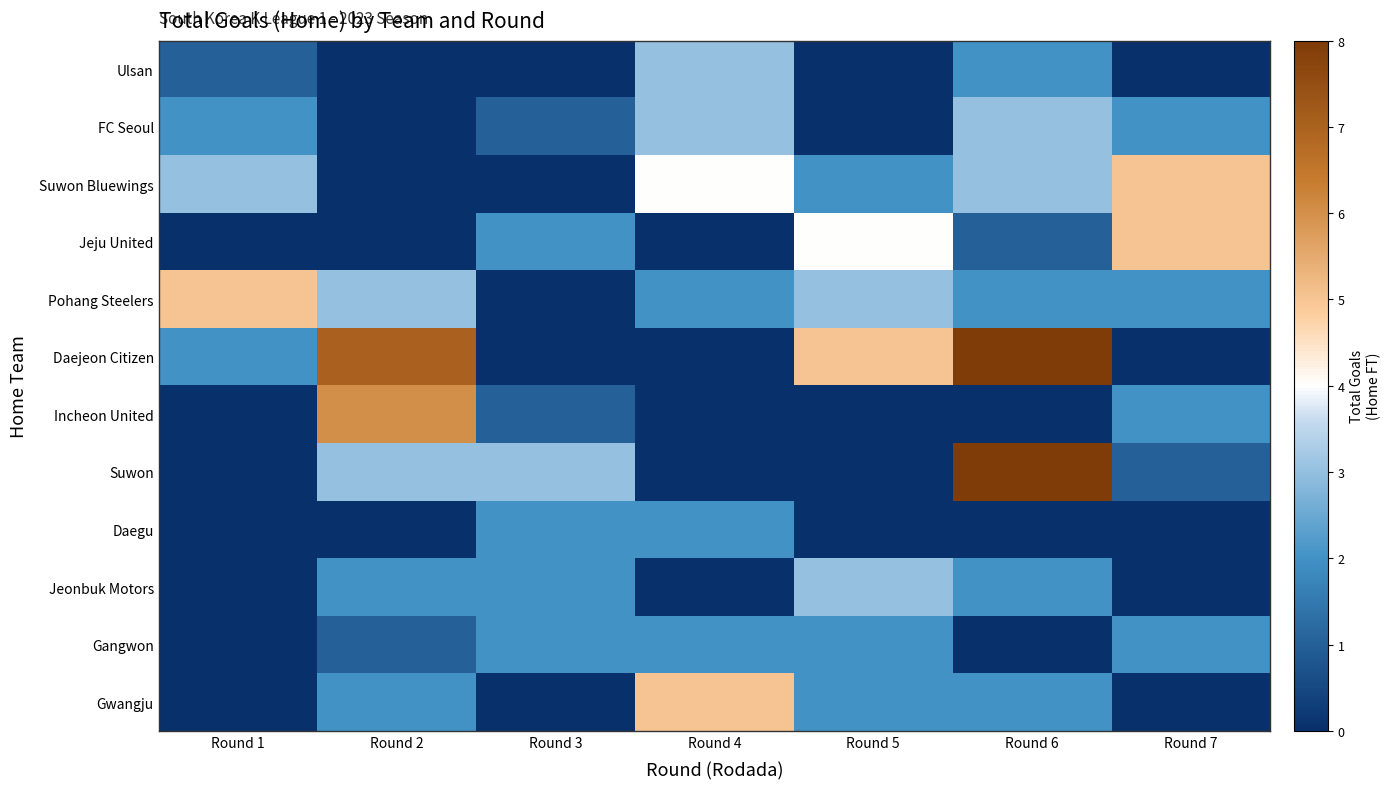

Reading right to left, extract all data points from this chart.

Ulsan: Round 7=0	Round 6=2	Round 5=0	Round 4=3	Round 3=0	Round 2=0	Round 1=1
FC Seoul: Round 7=2	Round 6=3	Round 5=0	Round 4=3	Round 3=1	Round 2=0	Round 1=2
Suwon Bluewings: Round 7=5	Round 6=3	Round 5=2	Round 4=4	Round 3=0	Round 2=0	Round 1=3
Jeju United: Round 7=5	Round 6=1	Round 5=4	Round 4=0	Round 3=2	Round 2=0	Round 1=0
Pohang Steelers: Round 7=2	Round 6=2	Round 5=3	Round 4=2	Round 3=0	Round 2=3	Round 1=5
Daejeon Citizen: Round 7=0	Round 6=8	Round 5=5	Round 4=0	Round 3=0	Round 2=7	Round 1=2
Incheon United: Round 7=2	Round 6=0	Round 5=0	Round 4=0	Round 3=1	Round 2=6	Round 1=0
Suwon: Round 7=1	Round 6=8	Round 5=0	Round 4=0	Round 3=3	Round 2=3	Round 1=0
Daegu: Round 7=0	Round 6=0	Round 5=0	Round 4=2	Round 3=2	Round 2=0	Round 1=0
Jeonbuk Motors: Round 7=0	Round 6=2	Round 5=3	Round 4=0	Round 3=2	Round 2=2	Round 1=0
Gangwon: Round 7=2	Round 6=0	Round 5=2	Round 4=2	Round 3=2	Round 2=1	Round 1=0
Gwangju: Round 7=0	Round 6=2	Round 5=2	Round 4=5	Round 3=0	Round 2=2	Round 1=0